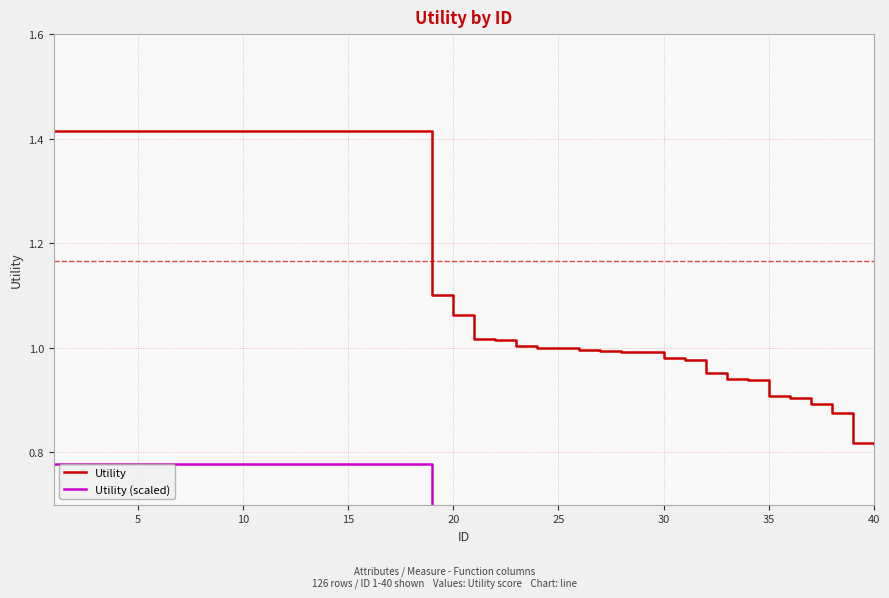

True or false: Utility and Utility (scaled) intersect in this chart.

False